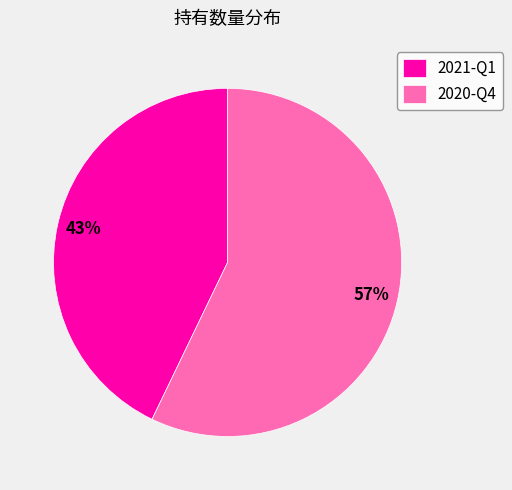

What is the ratio of the value at 2020-Q4 to the value at 2021-Q1?

1.3